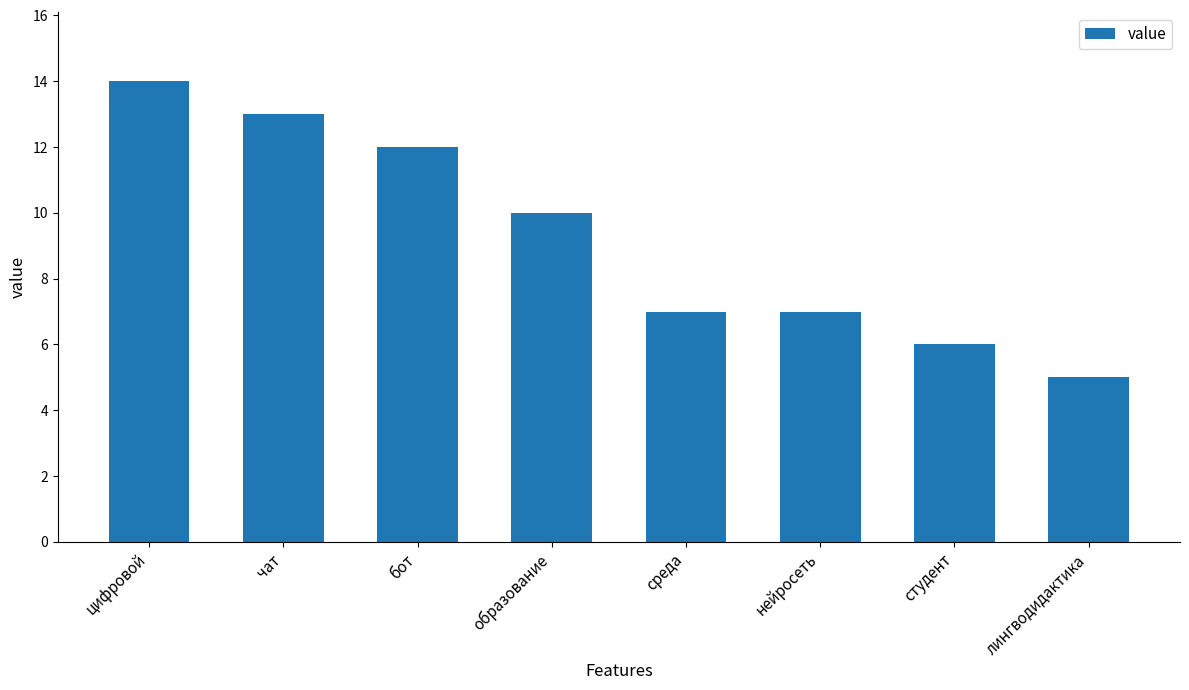

Between цифровой and нейросеть, which is larger?

цифровой